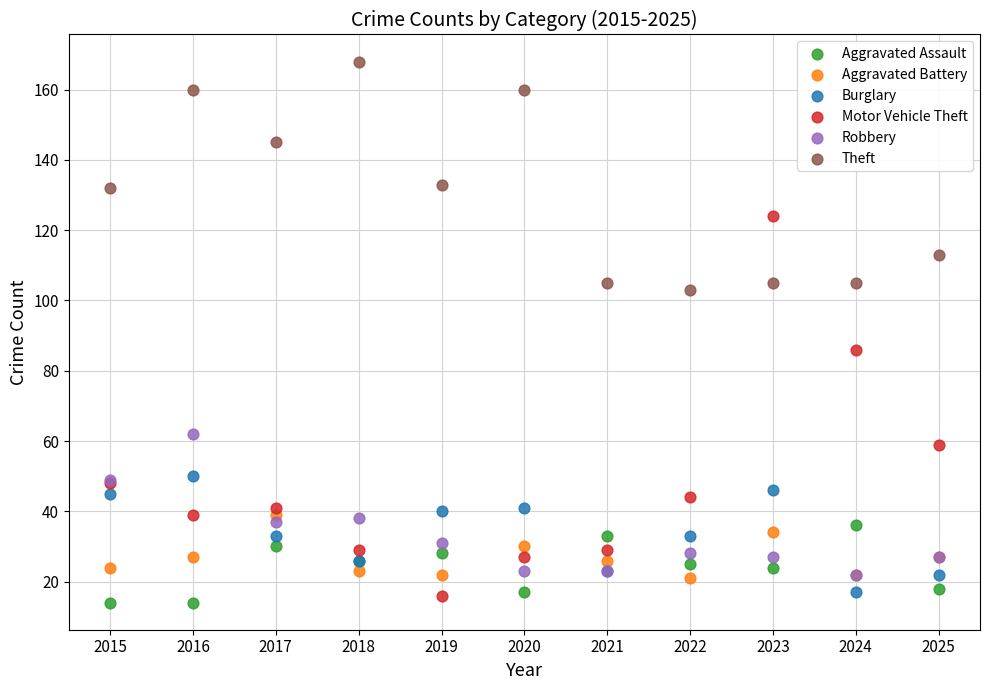

In the Motor Vehicle Theft series, what Y value is closest to 70?

59